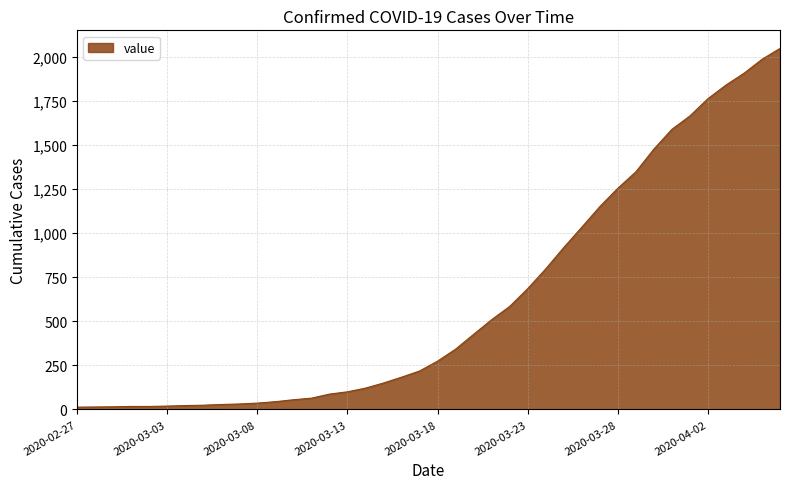

What is the greatest value displayed?

2047